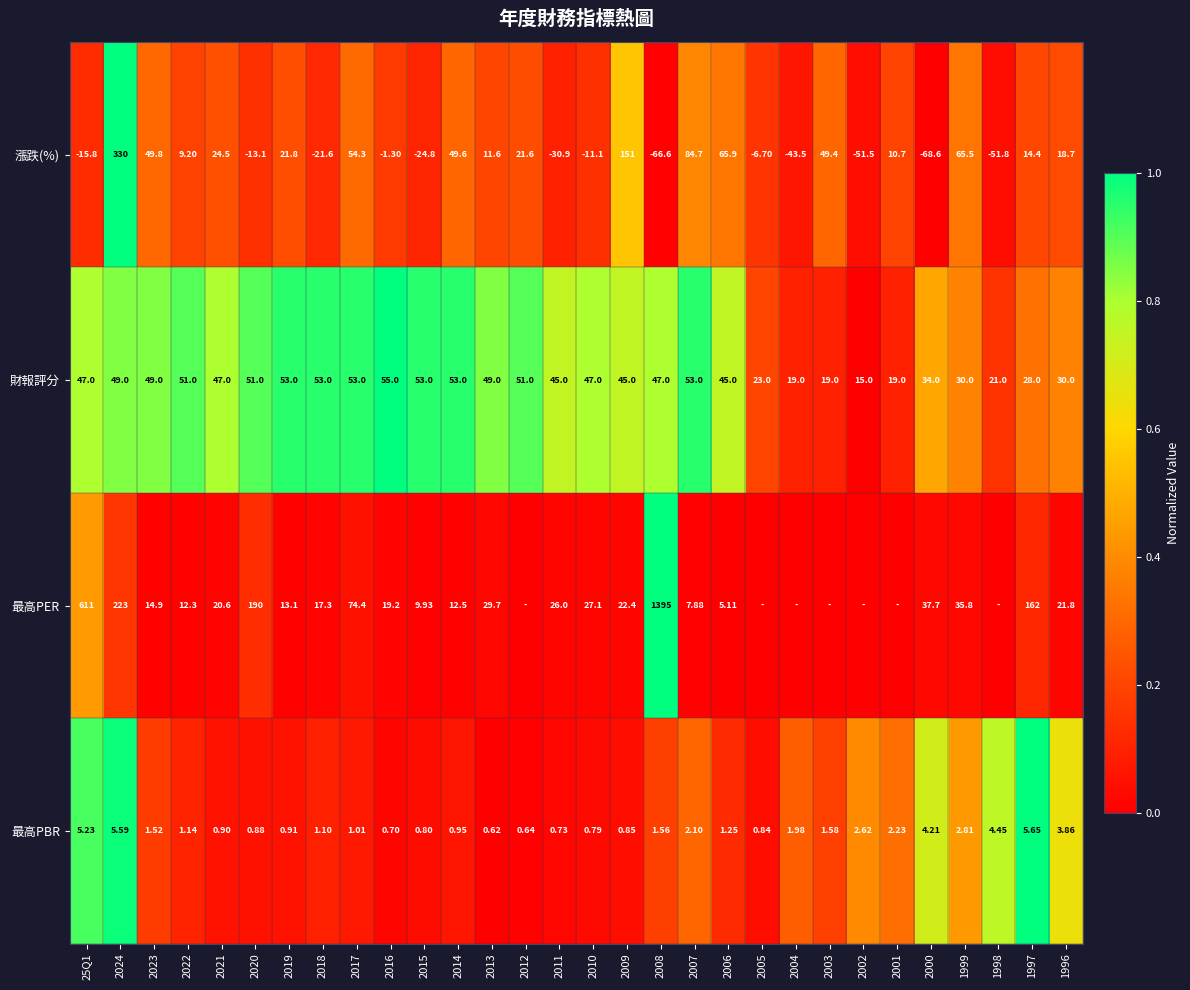

Rank the series at 2008 from highest to lowest value.

最高PER, 財報評分, 最高PBR, 漲跌(%)